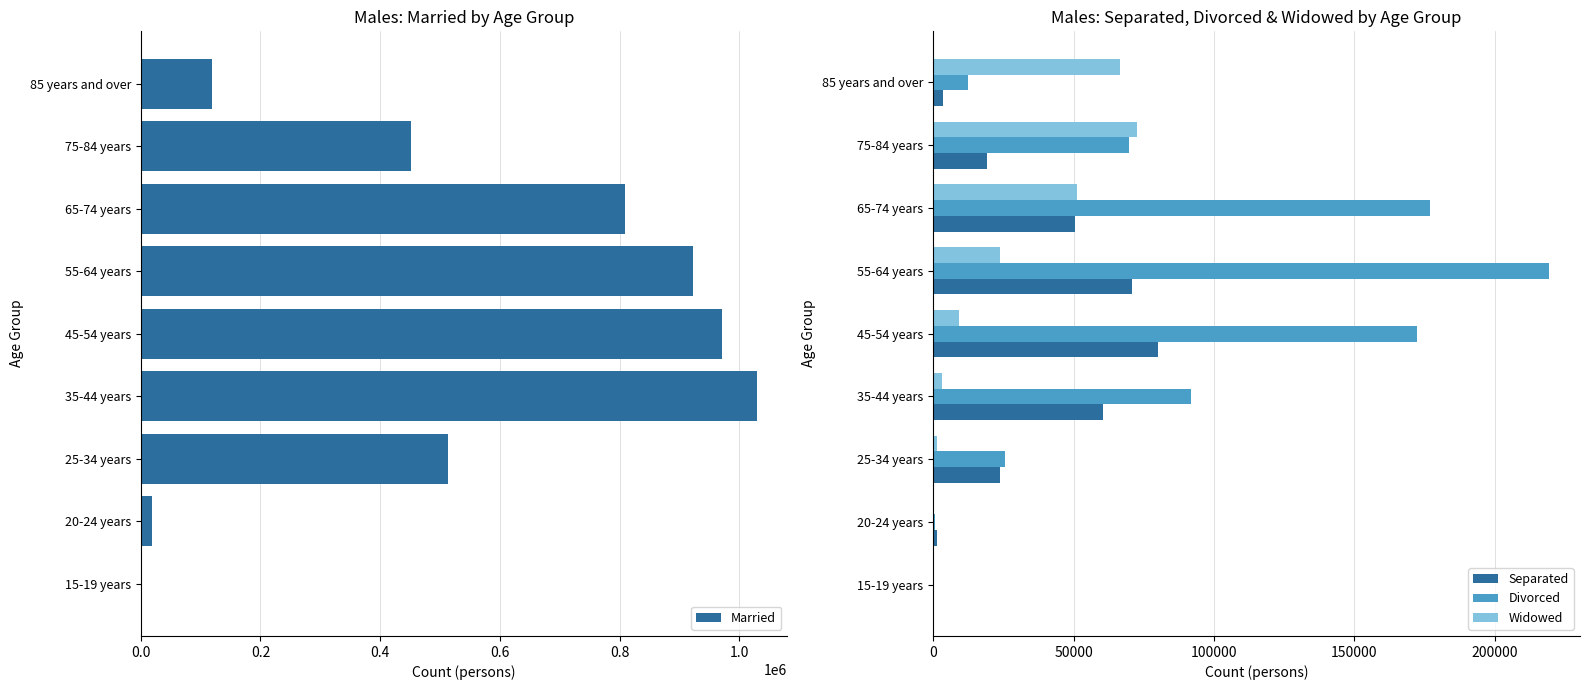

What is the highest value of the Married series?

1029265